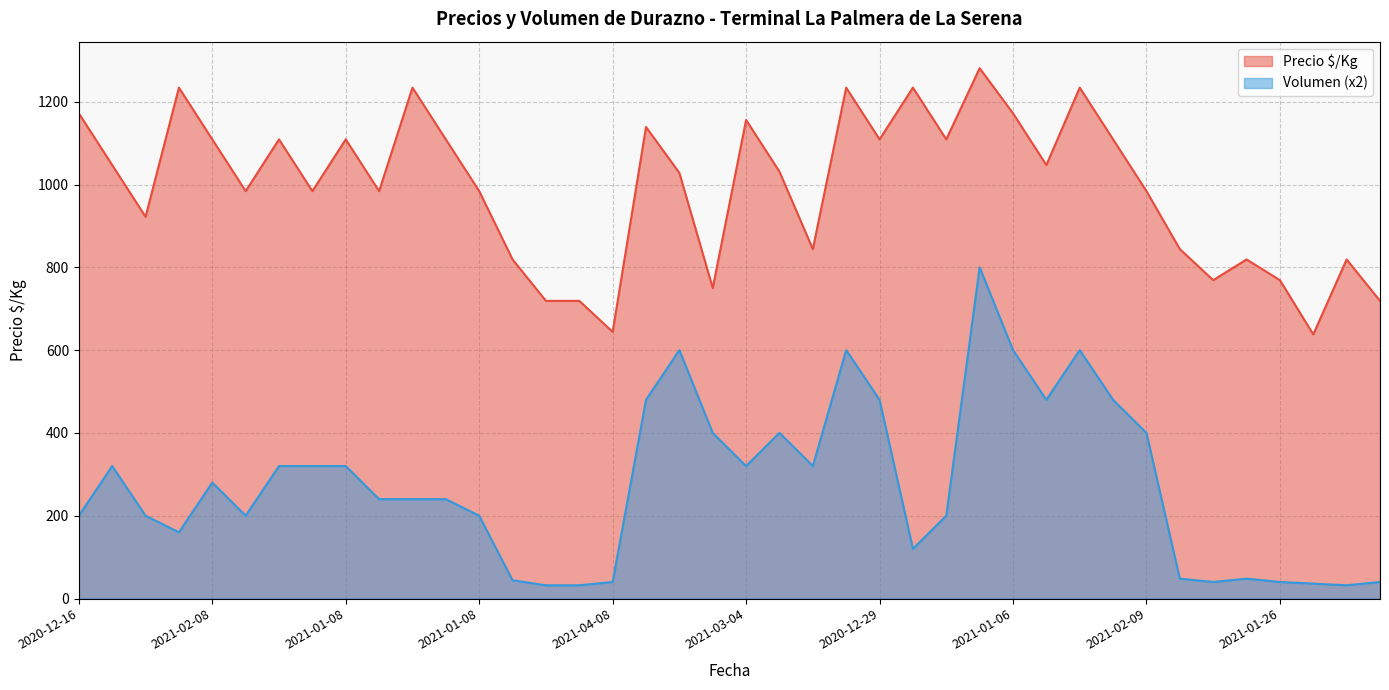

What are all the series names shown in the legend?

Precio $/Kg, Volumen (x2)